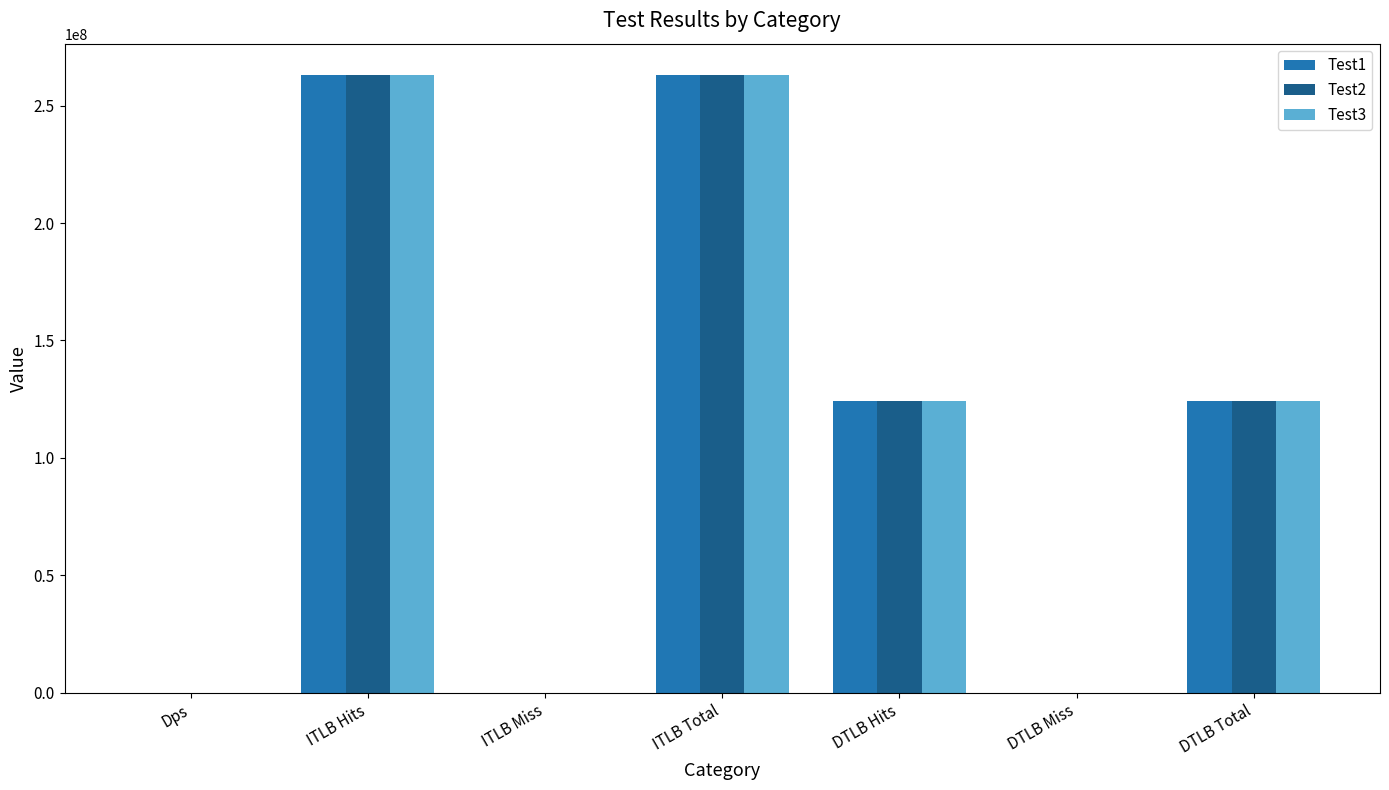

What is the sum of all Test3 values?

774684899.5